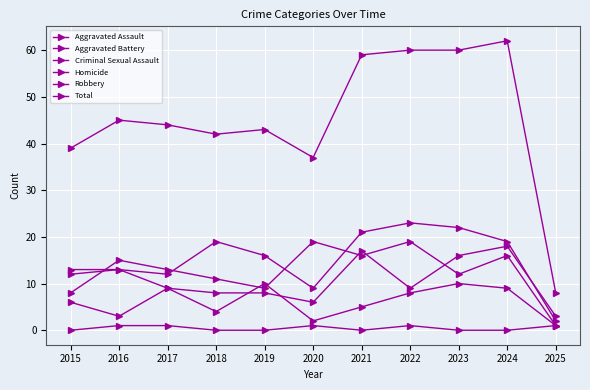

How many series are shown in this chart?

6